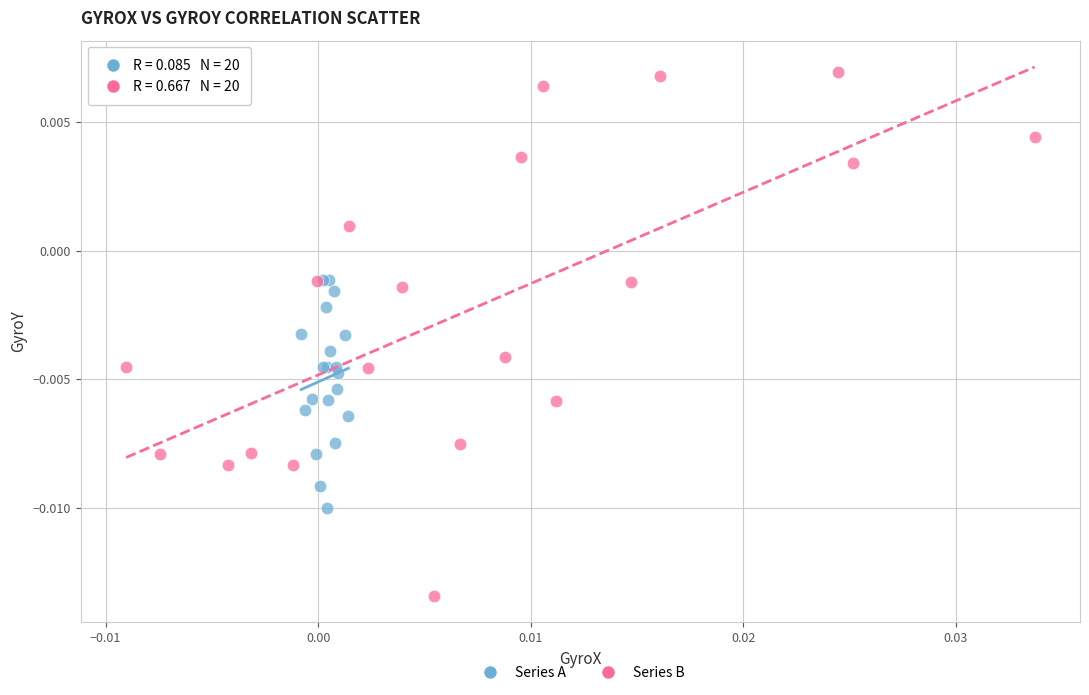

Which series reaches the minimum Y coordinate?

Series B